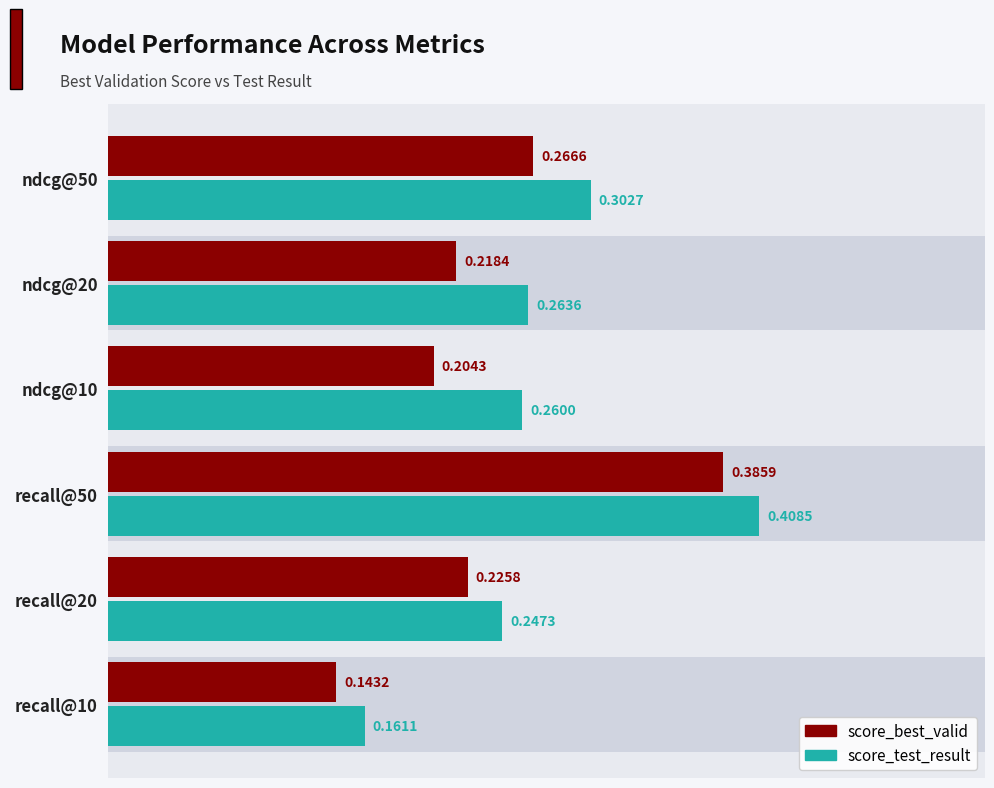

What is the difference between the second highest and minimum values in the score_test_result series?

0.1